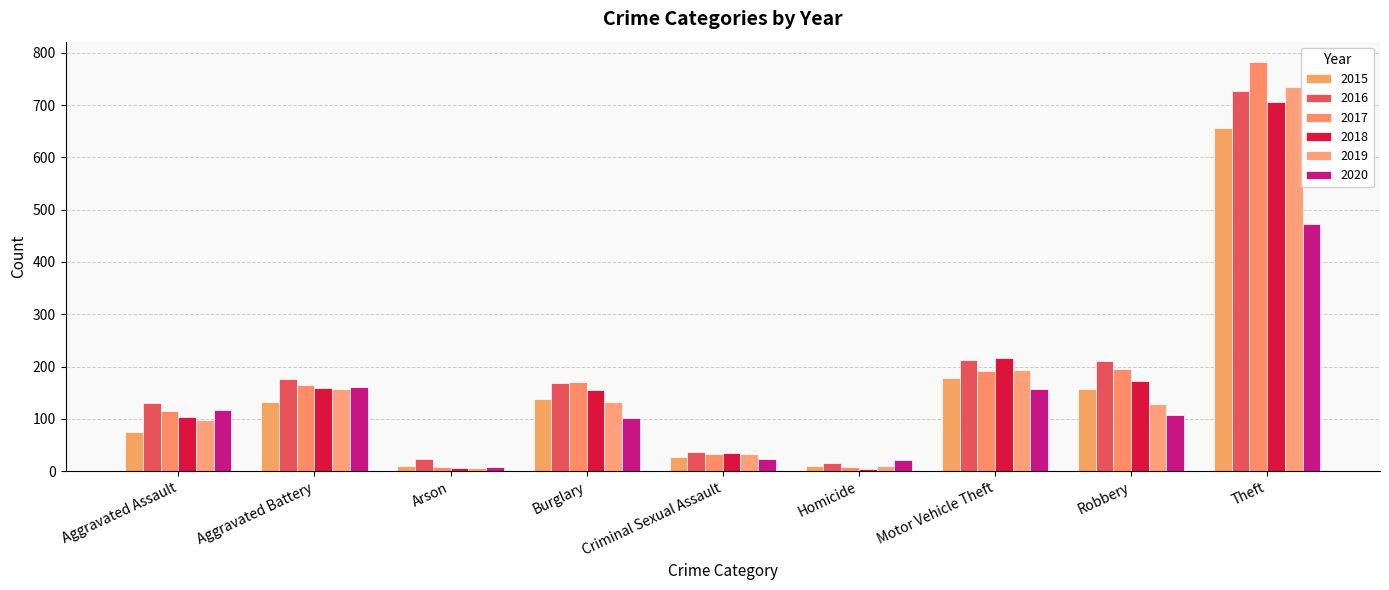

What is the value of the 2016 bar at the 7th from the left?

213